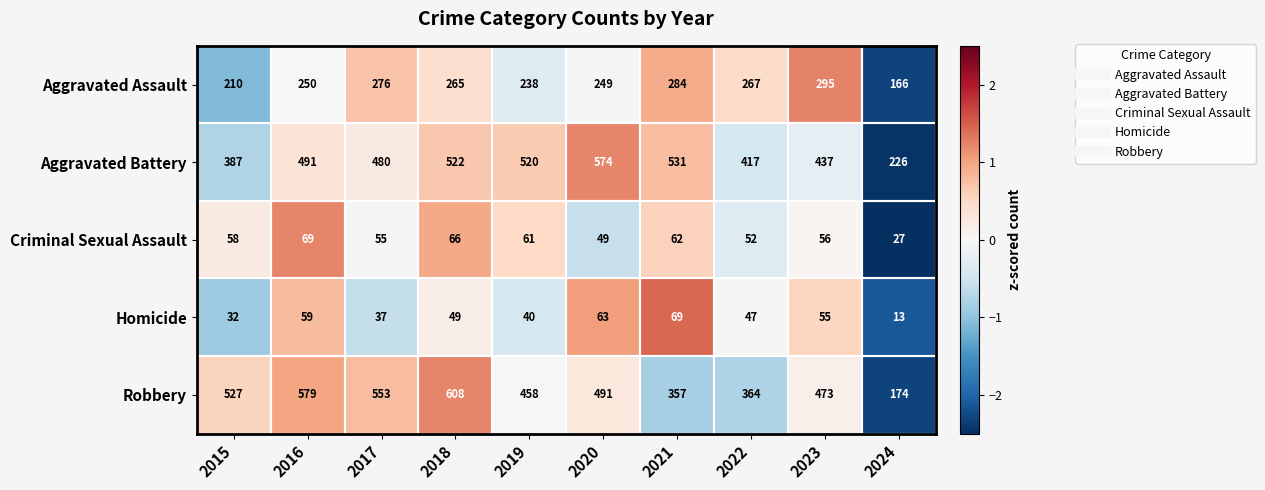

How many distinct data groups are displayed?

5